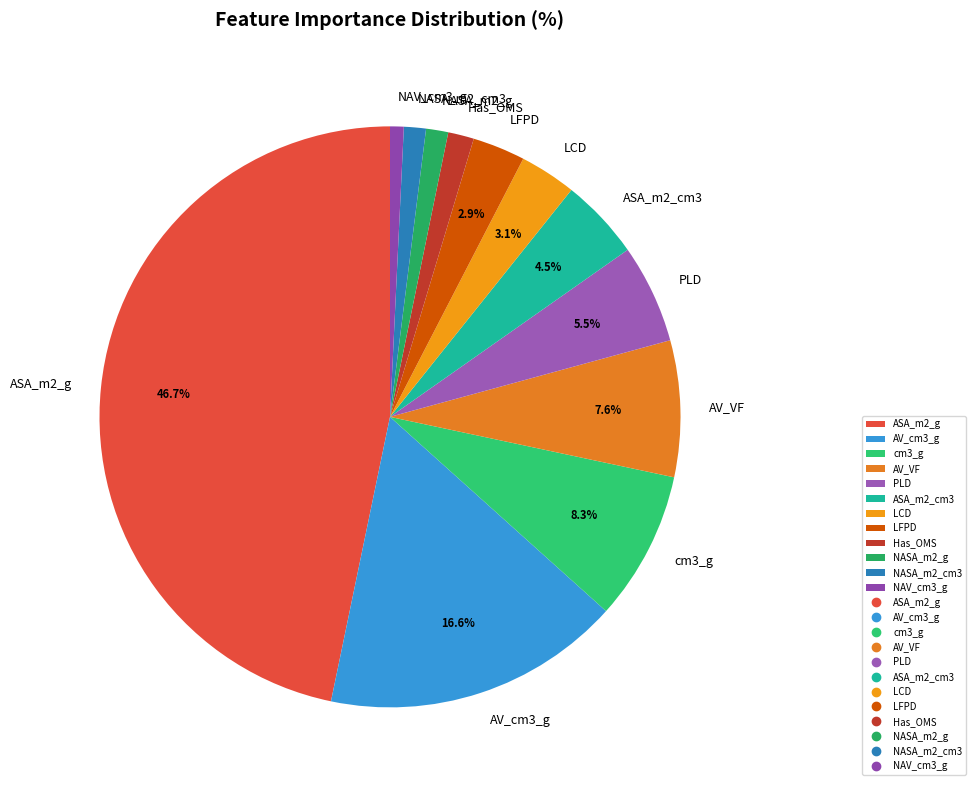

Is it true that NASA_m2_g is 1% of the pie?

True